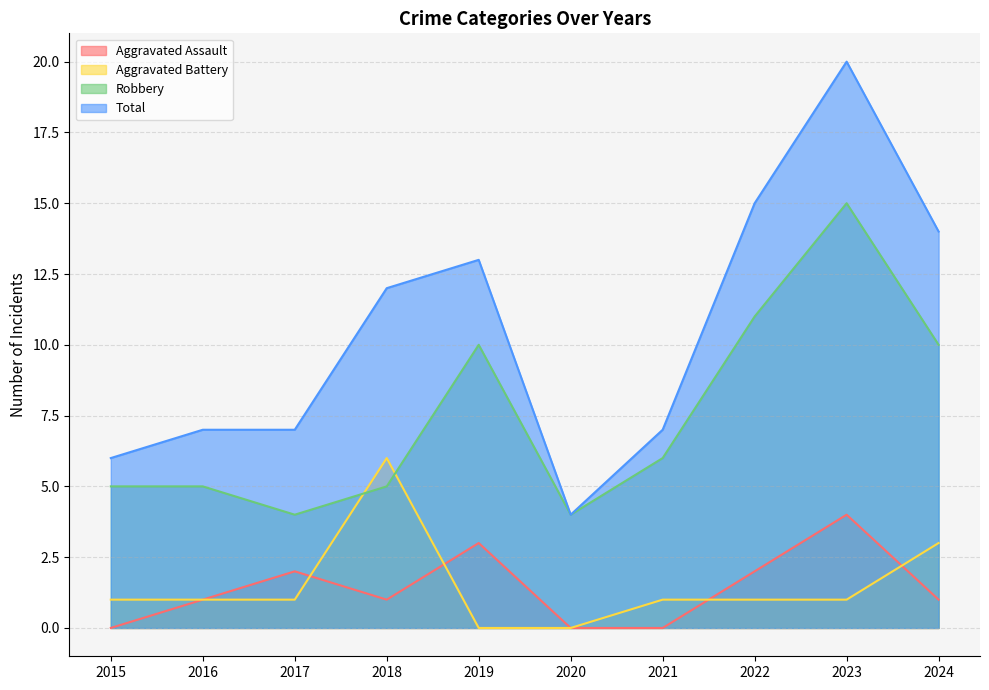

What is the average value of the Aggravated Battery series?

2